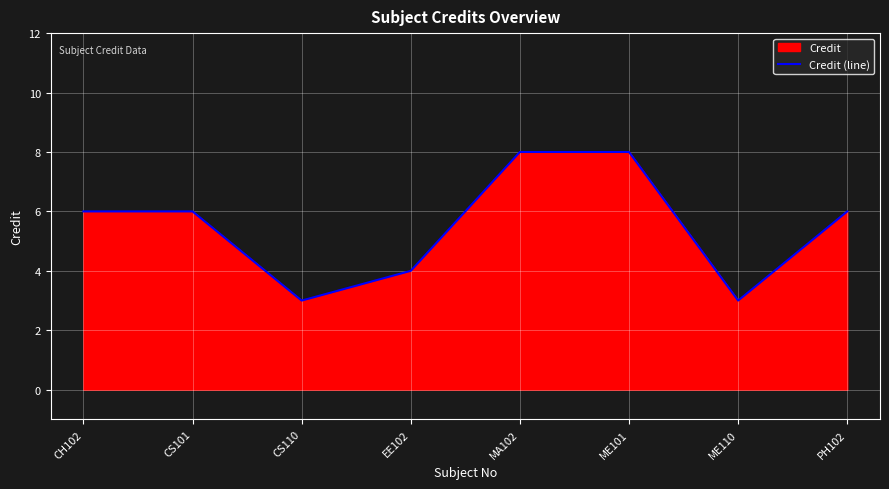

How many values exceed 6?

2